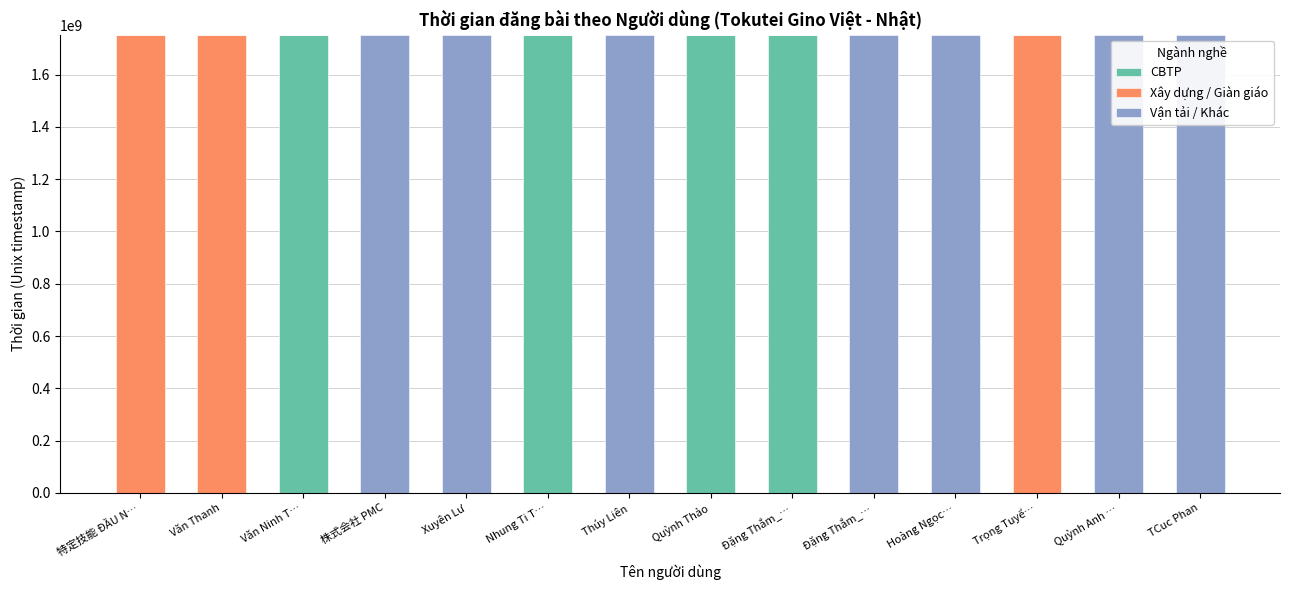

Is it true that CBTP equals 0 at Xuyên Lư?

True